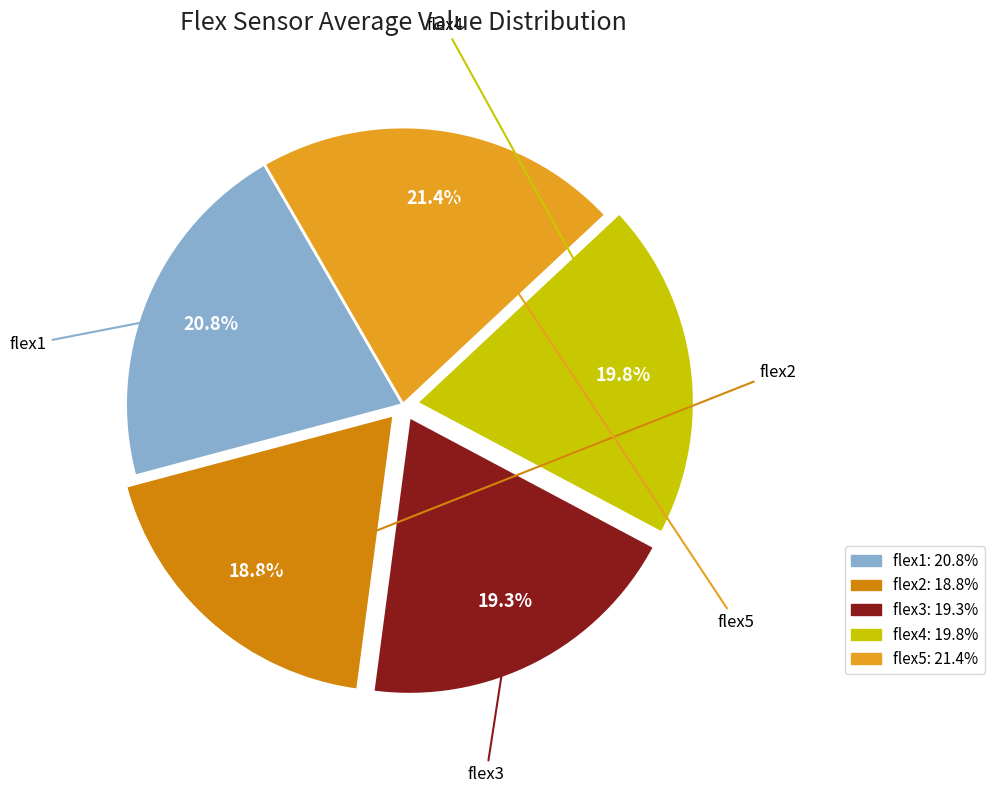

How many segments does this pie chart have?

5